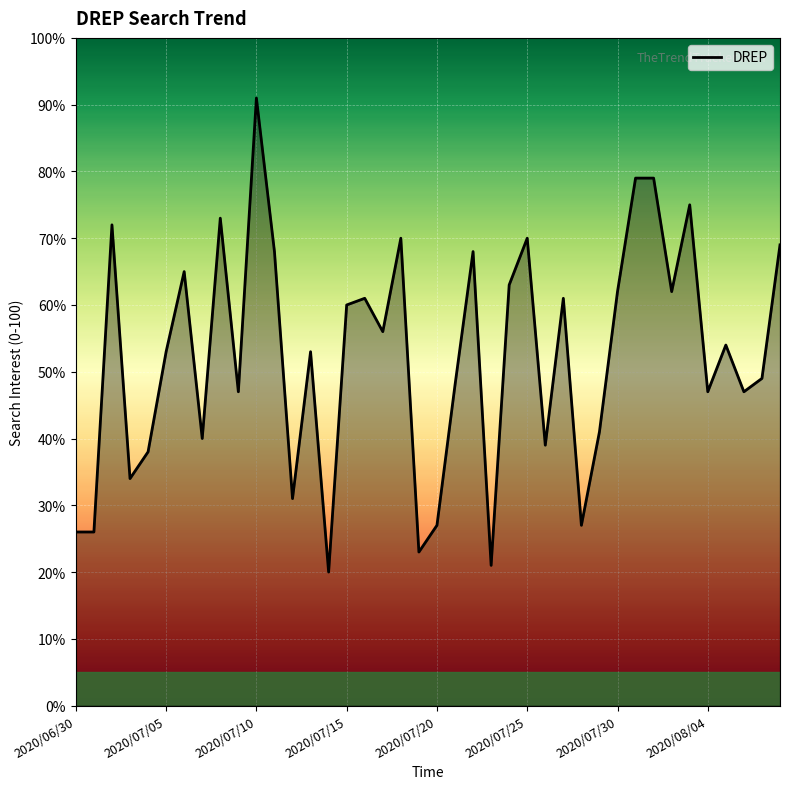

What is the difference between the maximum and minimum values?

71